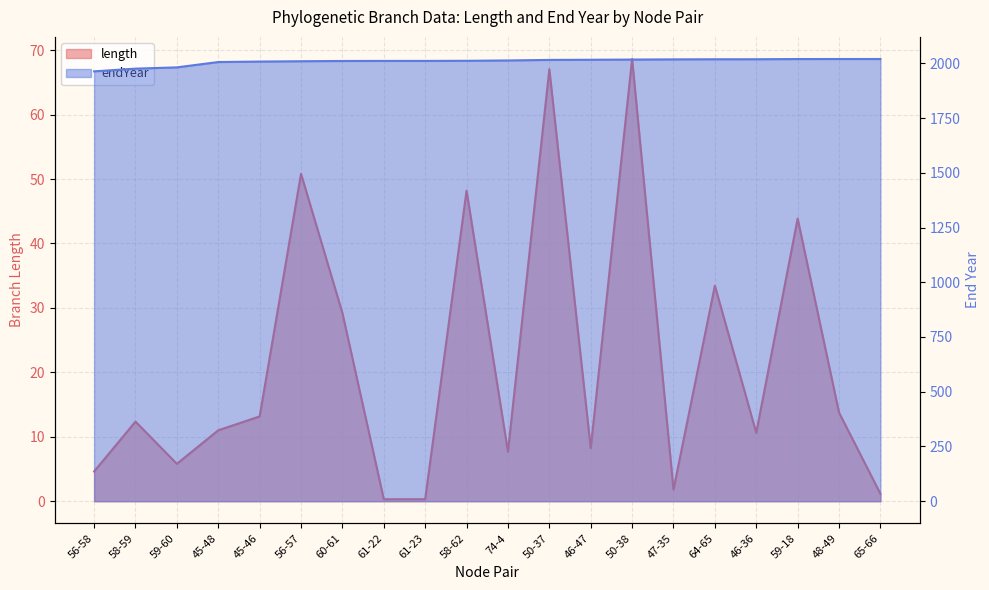

What is the smallest value displayed?

0.3